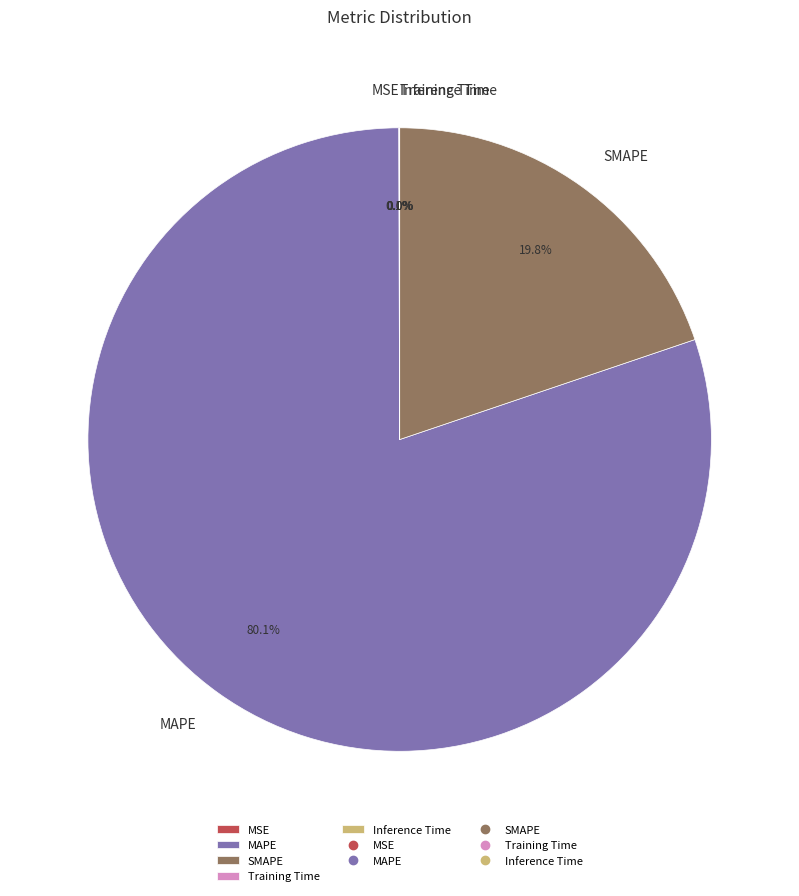

Which category has the biggest portion of the pie?

MAPE